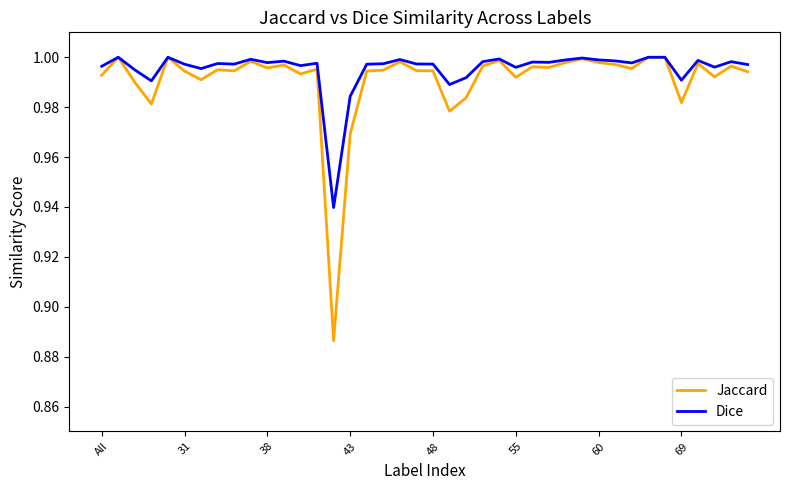

Which series has the largest range (max minus min)?

Jaccard